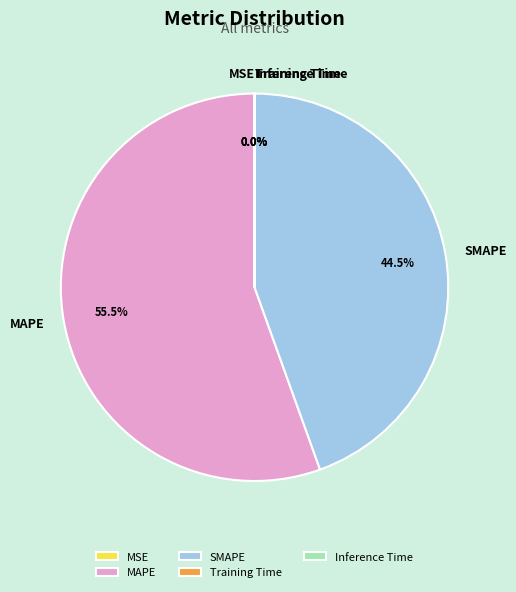

What is the largest slice in the pie chart?

MAPE